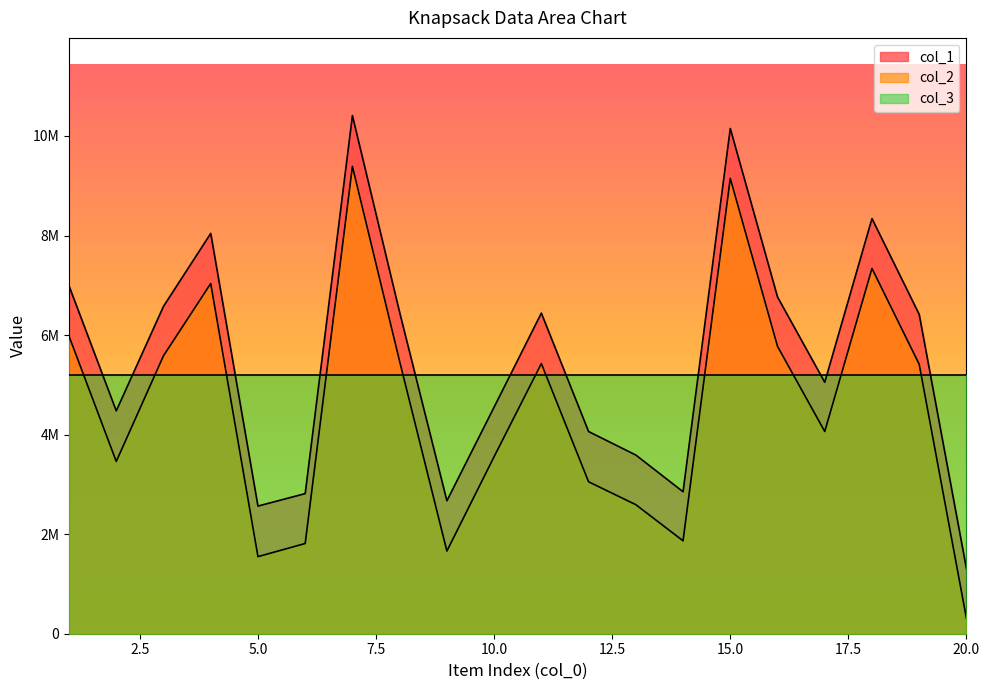

What is the minimum value shown in the chart?

307988